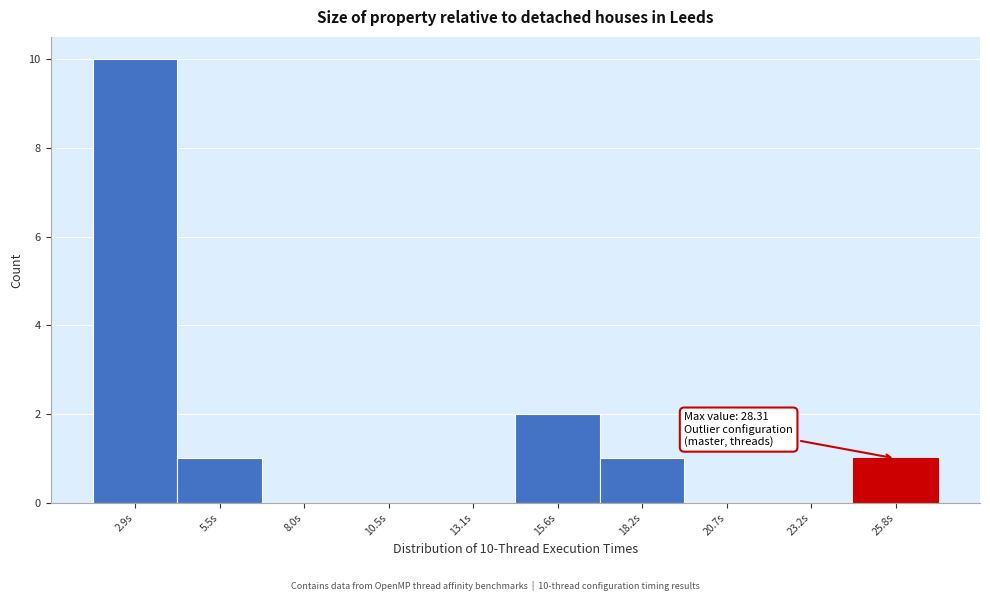

Reading left to right, what are all the values shown in this chart?

2.9s=10	5.5s=1	8.0s=0	10.5s=0	13.1s=0	15.6s=2	18.2s=1	20.7s=0	23.2s=0	25.8s=1